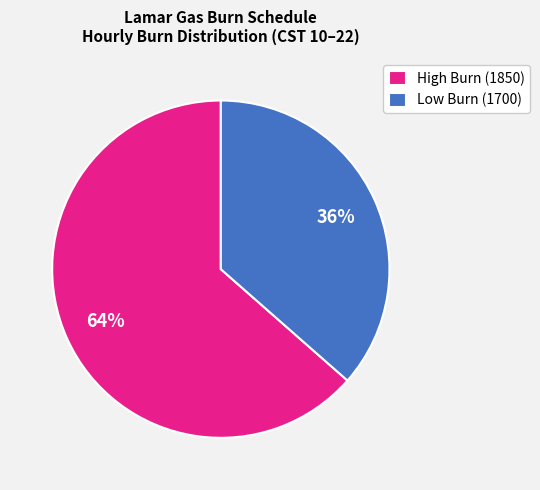

How many segments does this pie chart have?

2